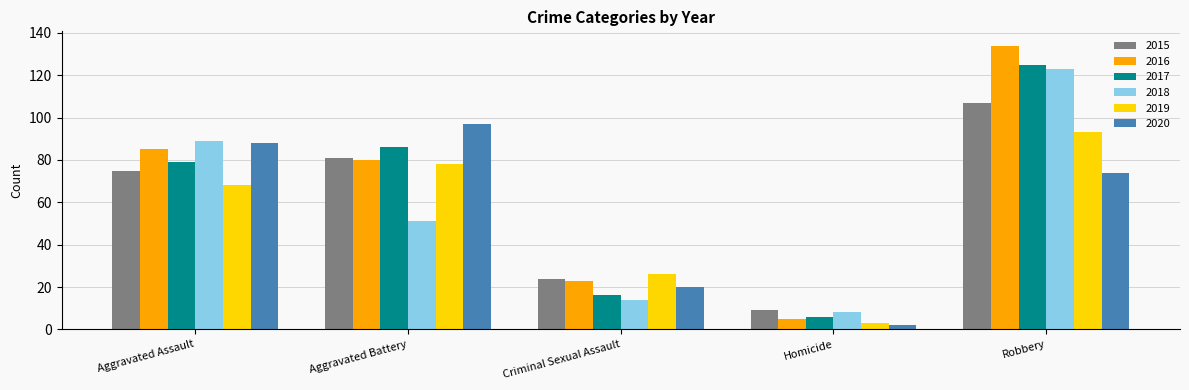

At which category does the chart reach its minimum across all series?

Homicide